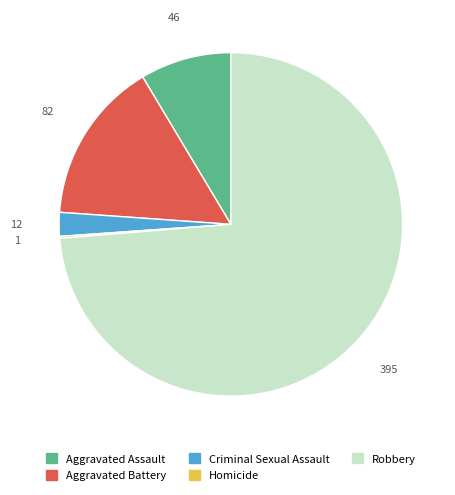

Which category has the biggest portion of the pie?

Robbery